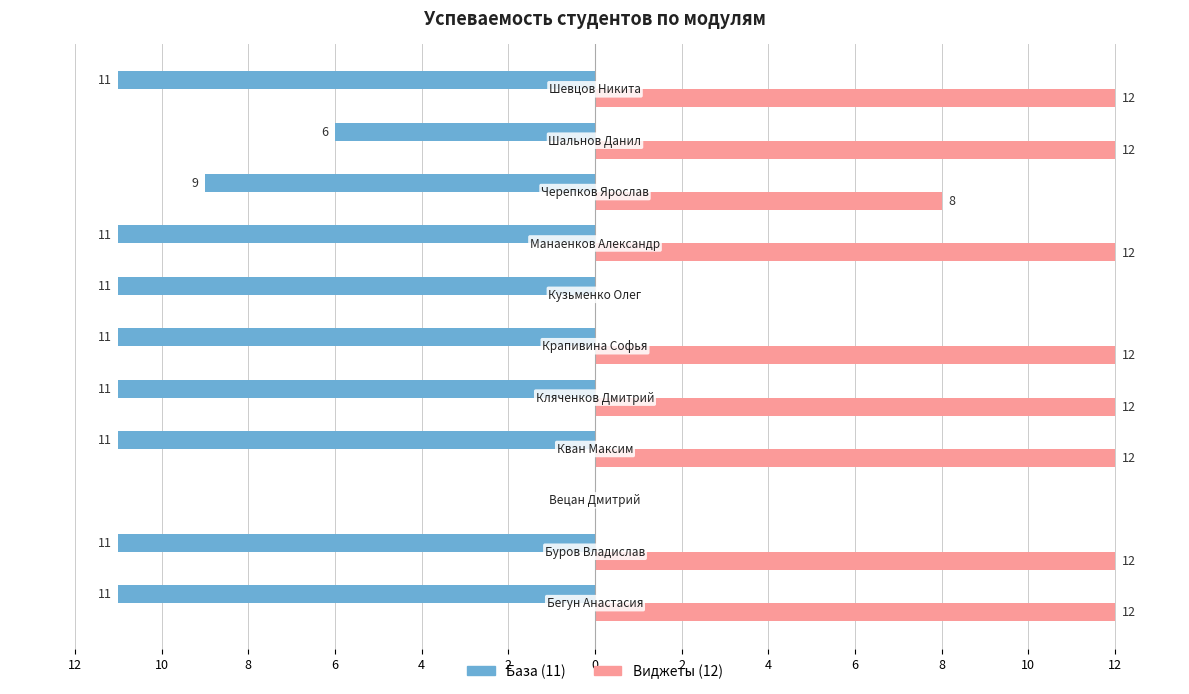

What are all the series names shown in the legend?

База (11), Виджеты (12)